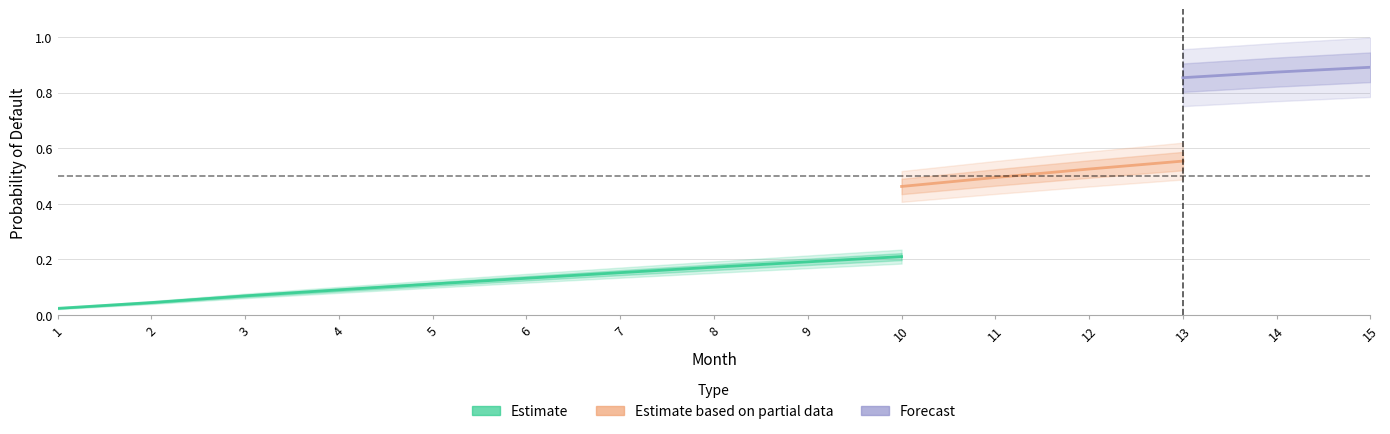

True or false: pd_030 has more than 0 interior local peaks.

False